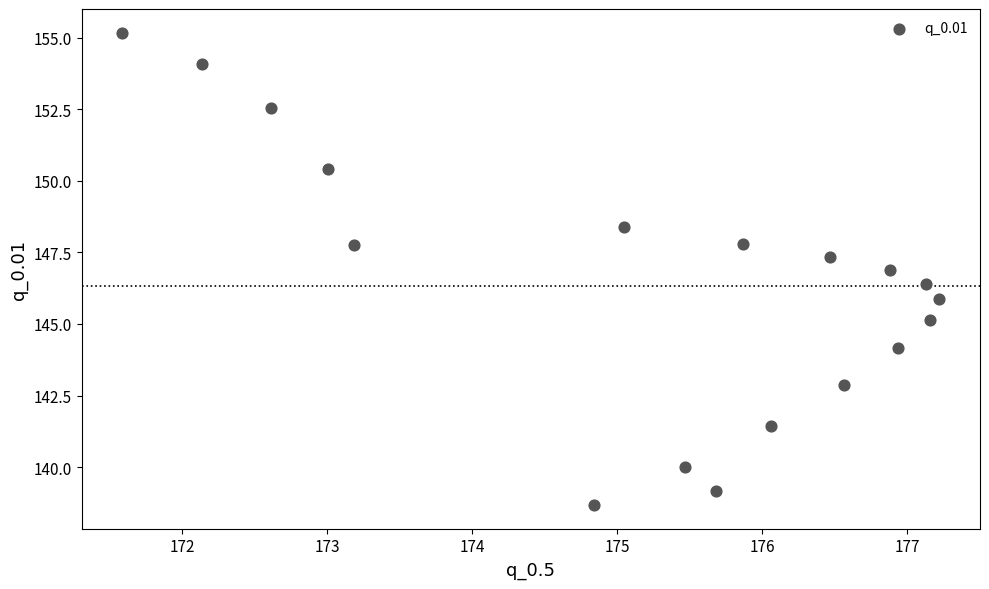

What is the range of Y values (max minus min)?

16.5